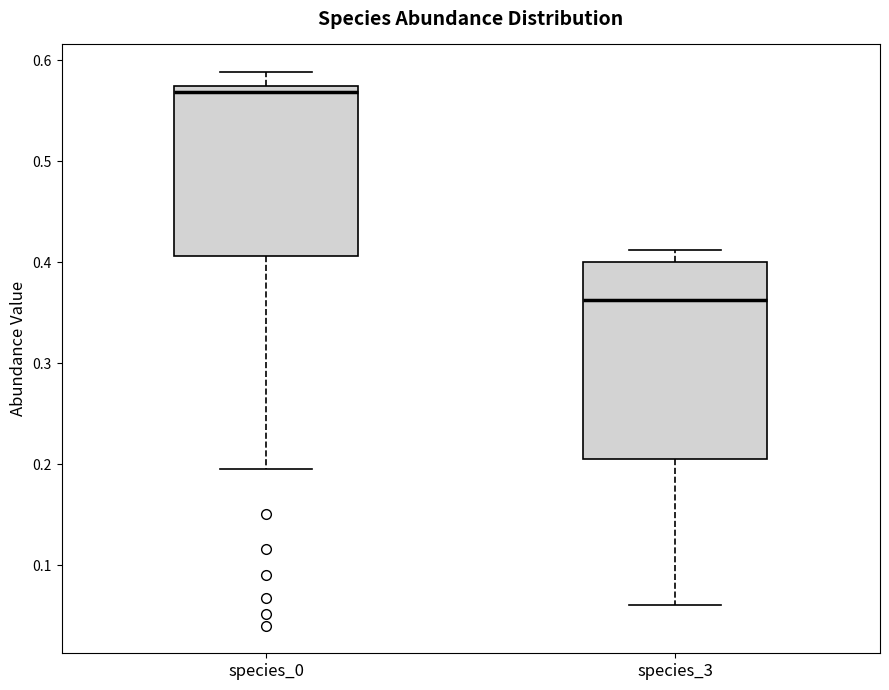

Which box's median line is the lowest?

species_3